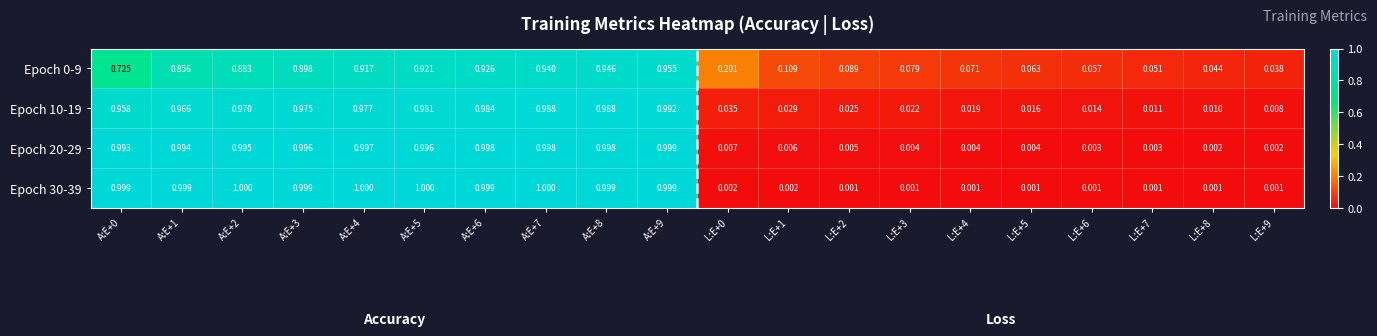

Is the value of Epoch 20-29 at A:E+6 greater than the value of Epoch 10-19 at A:E+3?

Yes